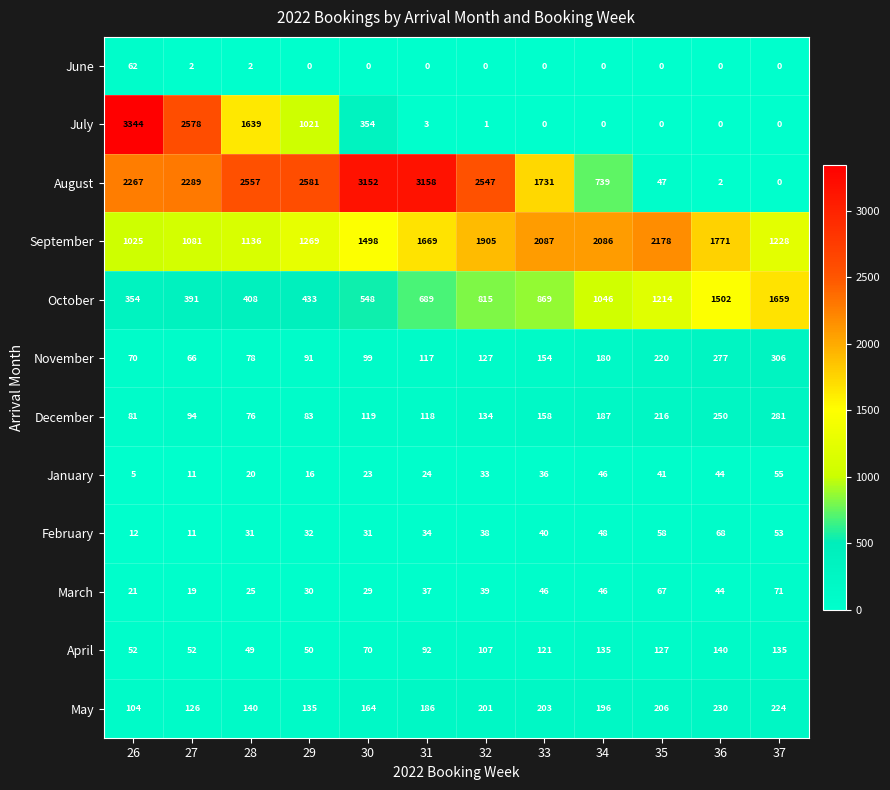

List the series in order of their peak value, lowest first.

January, June, February, March, April, May, December, November, October, September, August, July